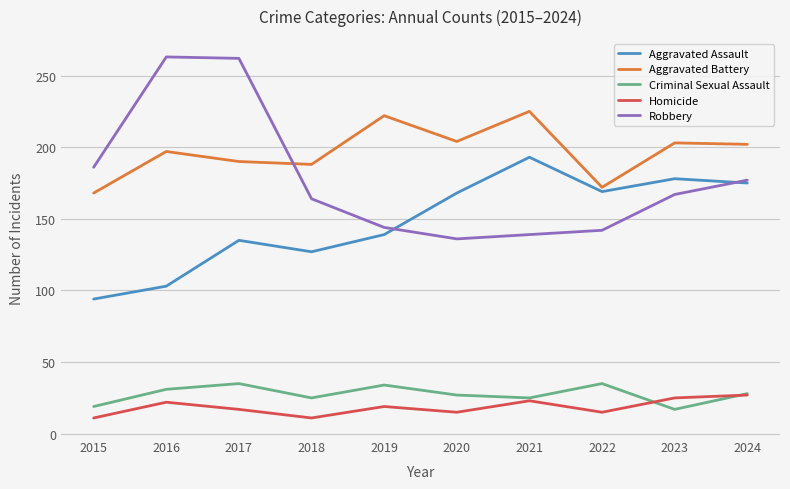

What value does the Aggravated Assault series have at 2022, to the nearest 10?

170